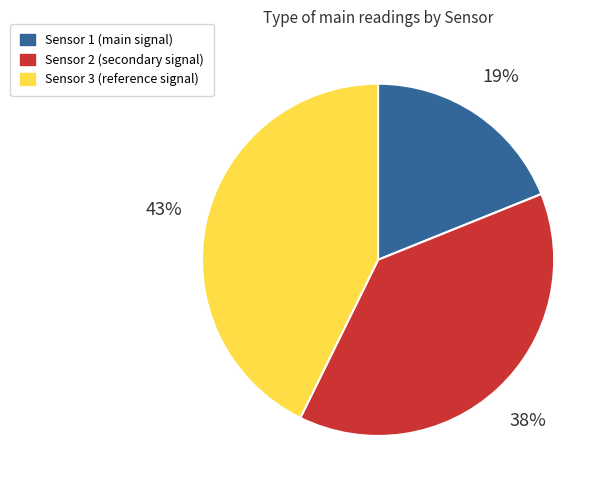

How many slices are in this pie chart?

3